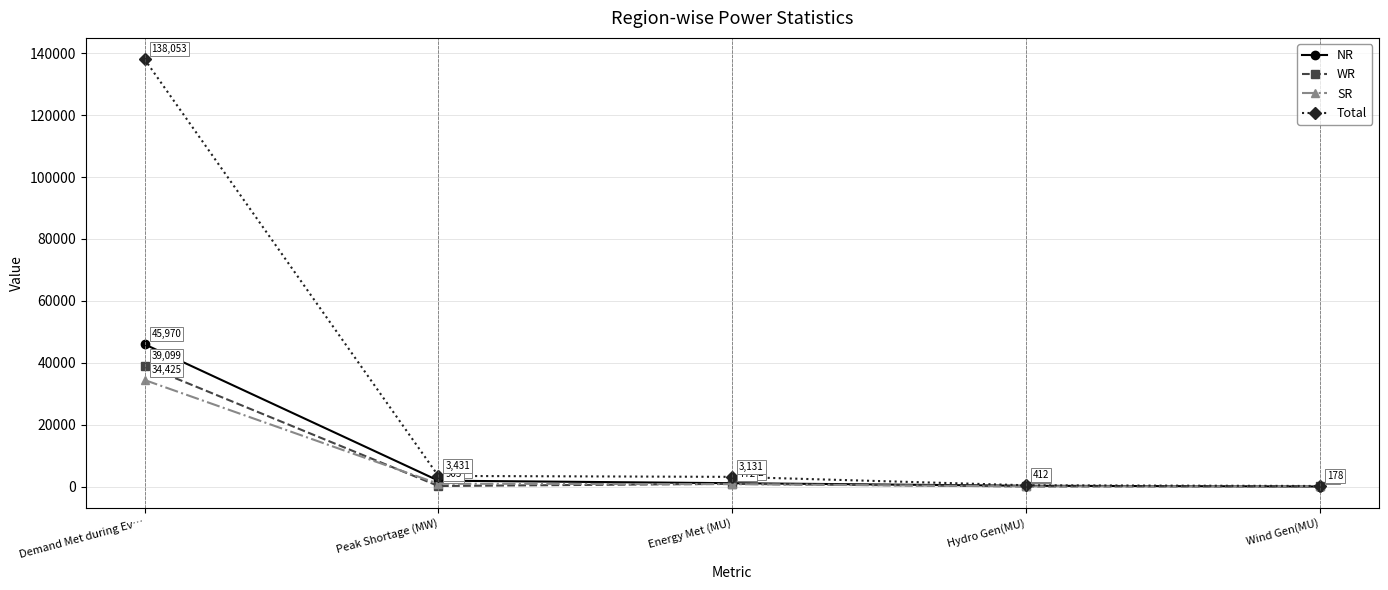

Reading right to left, what are all the values shown in this chart?

NR: Wind Gen(MU)=12	Hydro Gen(MU)=249	Energy Met (MU)=1082	Peak Shortage (MW)=1906	Demand Met during Ev…=45970
WR: Wind Gen(MU)=70	Hydro Gen(MU)=28	Energy Met (MU)=875	Peak Shortage (MW)=173	Demand Met during Ev…=39099
SR: Wind Gen(MU)=96	Hydro Gen(MU)=52	Energy Met (MU)=772	Peak Shortage (MW)=905	Demand Met during Ev…=34425
Total: Wind Gen(MU)=178	Hydro Gen(MU)=412	Energy Met (MU)=3131	Peak Shortage (MW)=3431	Demand Met during Ev…=138053